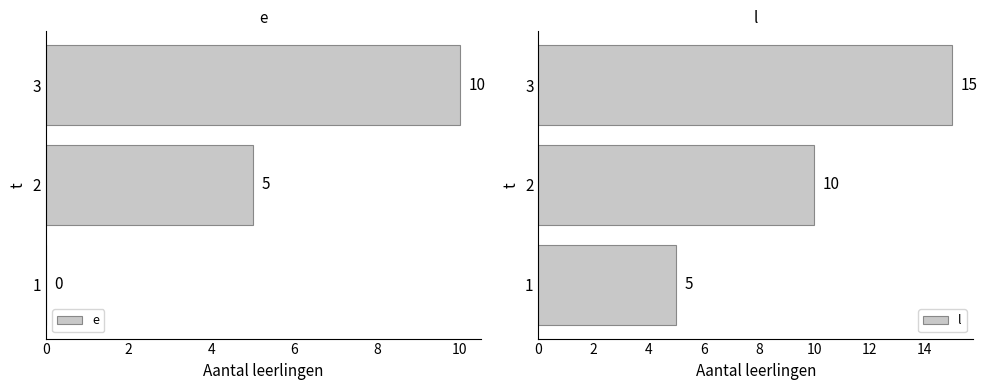

What value does the e series have at 2, to the nearest 5?

5